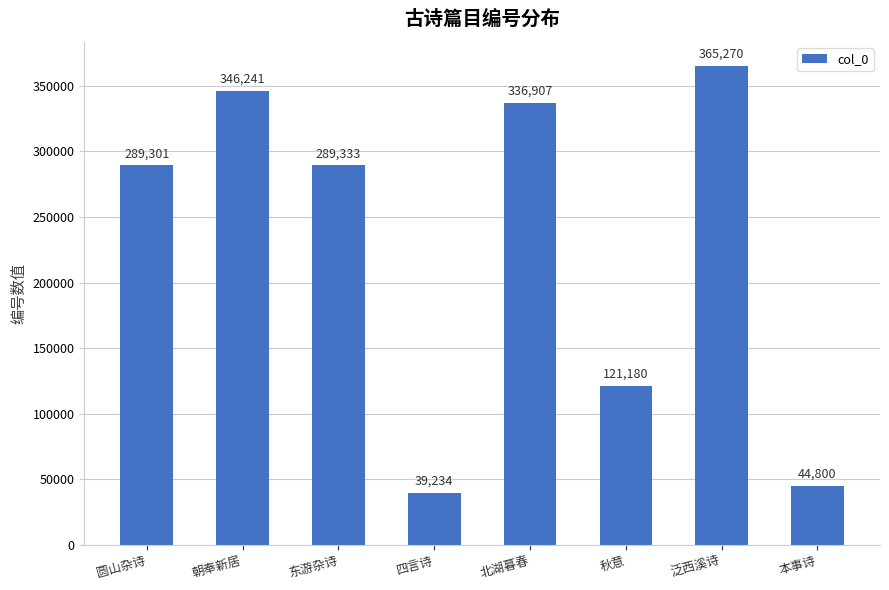

What is the label of the 8th bar from the right?

圆山杂诗